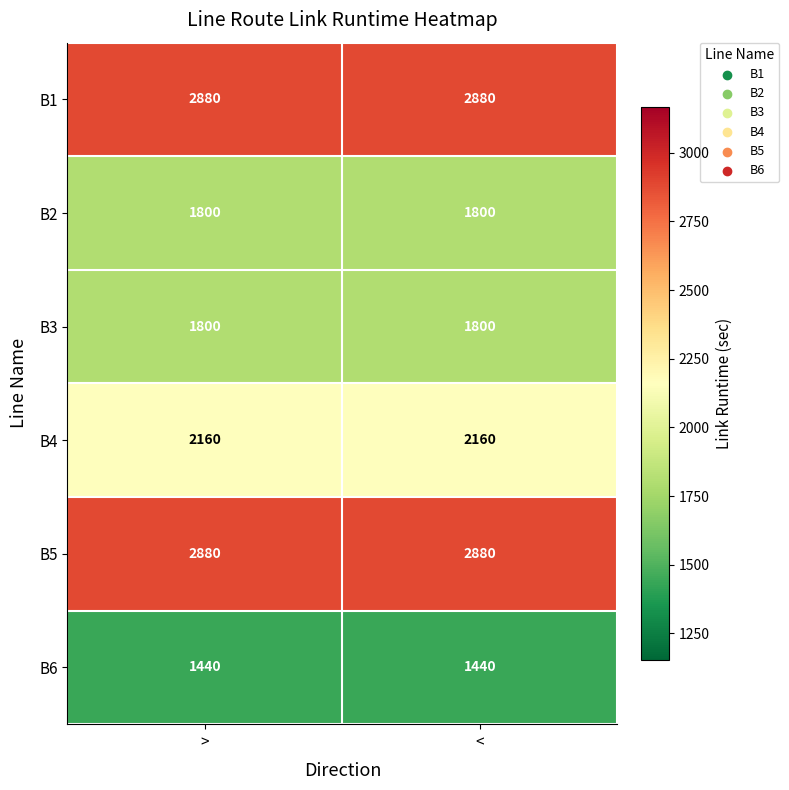

Read the B2 value at >.

1800